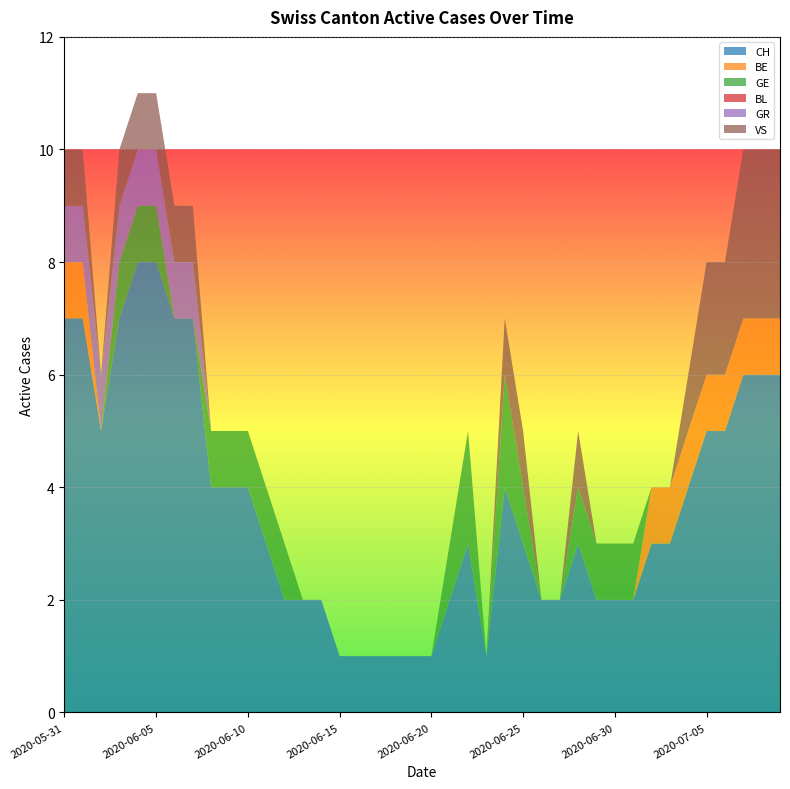

Reading left to right, transcribe all the data shown in this chart.

CH: 7	7	5	7	8	8	7	7	4	4	4	3	2	2	2	1	1	1	1	1	1	2	3	1	4	3	2	2	3	2	2	2	3	3	4	5	5	6	6	6
BE: 1	1	0	0	0	0	0	0	0	0	0	0	0	0	0	0	0	0	0	0	0	0	0	0	0	0	0	0	0	0	0	0	1	1	1	1	1	1	1	1
GE: 0	0	0	1	1	1	0	0	1	1	1	1	1	0	0	0	0	0	0	0	0	1	2	0	2	1	0	0	1	1	1	1	0	0	0	0	0	0	0	0
BL: 0	0	0	0	0	0	0	0	0	0	0	0	0	0	0	0	0	0	0	0	0	0	0	0	0	0	0	0	0	0	0	0	0	0	0	0	0	0	0	0
GR: 1	1	1	1	1	1	1	1	0	0	0	0	0	0	0	0	0	0	0	0	0	0	0	0	0	0	0	0	0	0	0	0	0	0	0	0	0	0	0	0
VS: 1	1	0	1	1	1	1	1	0	0	0	0	0	0	0	0	0	0	0	0	0	0	0	0	1	1	0	0	1	0	0	0	0	0	1	2	2	3	3	3